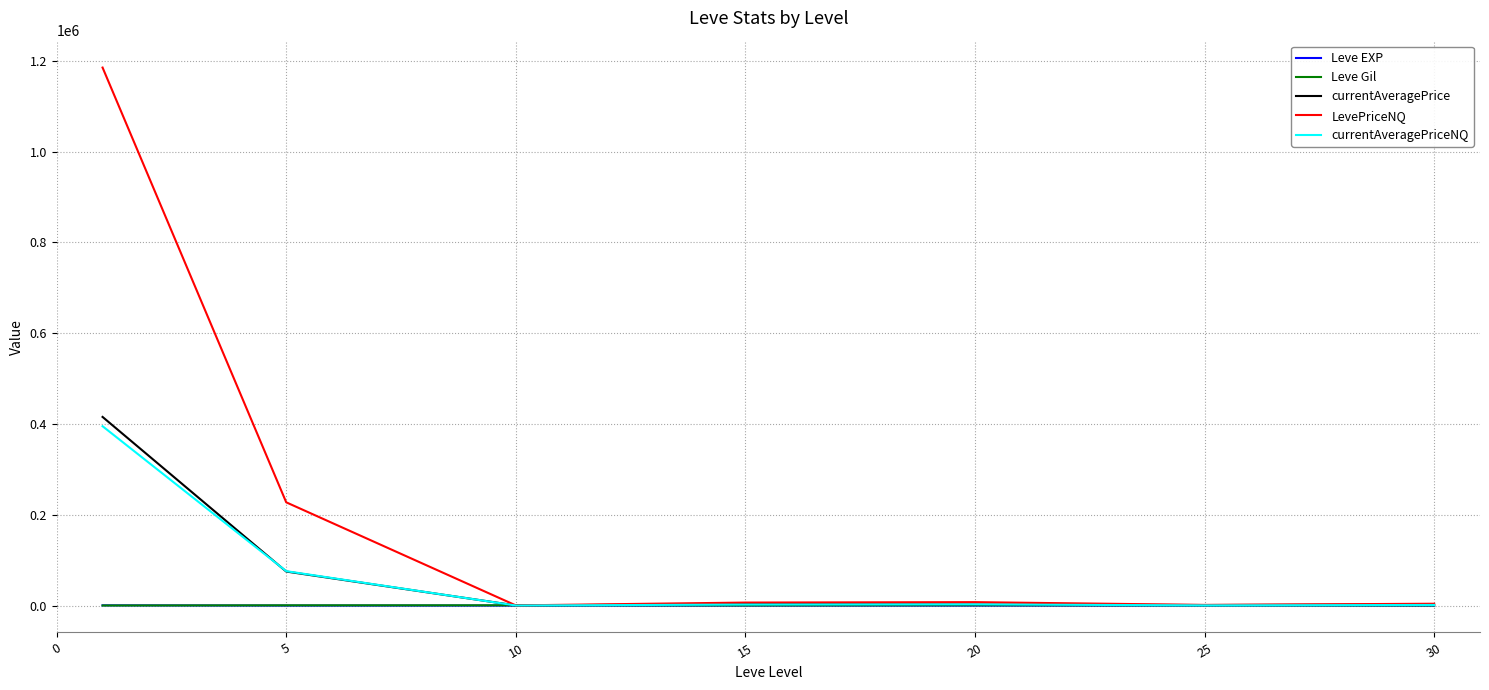

Which series has the largest range (max minus min)?

LevePriceNQ